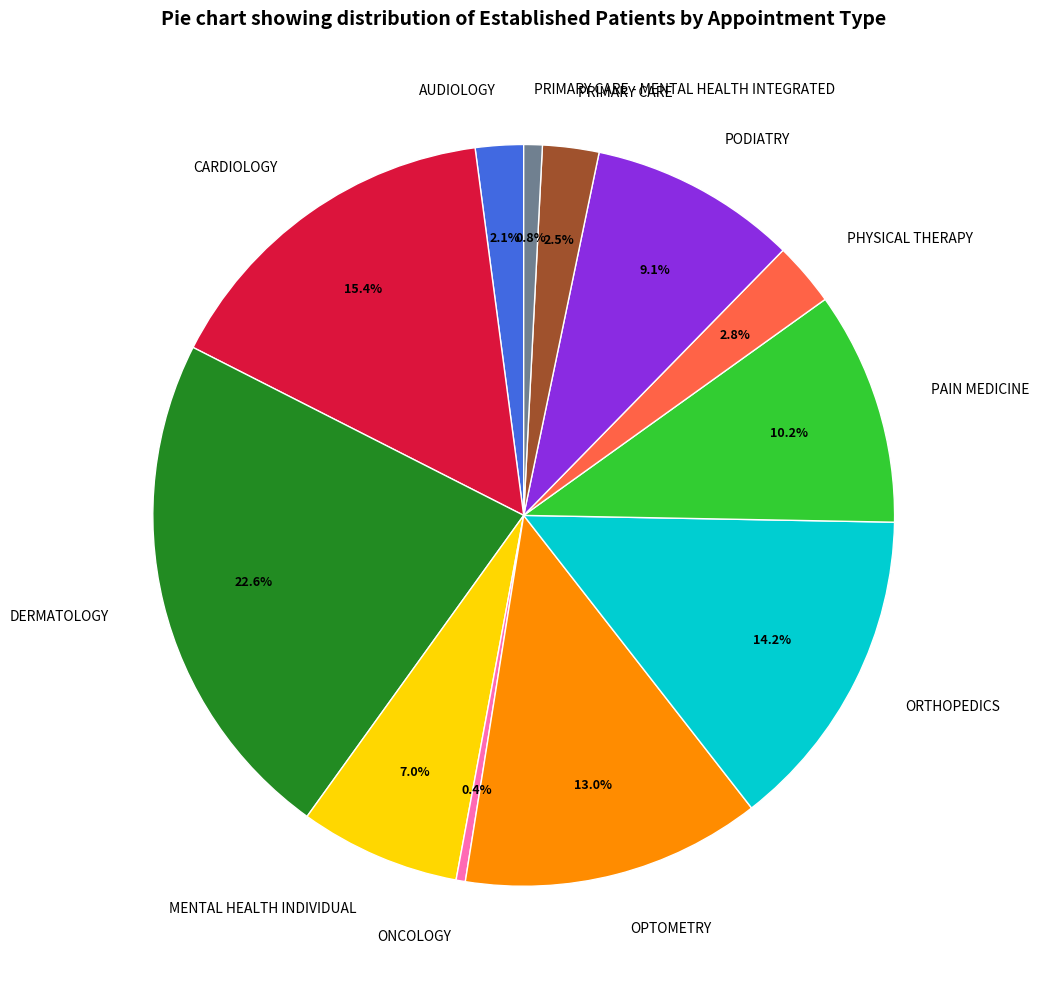

Which slice is the largest?

DERMATOLOGY